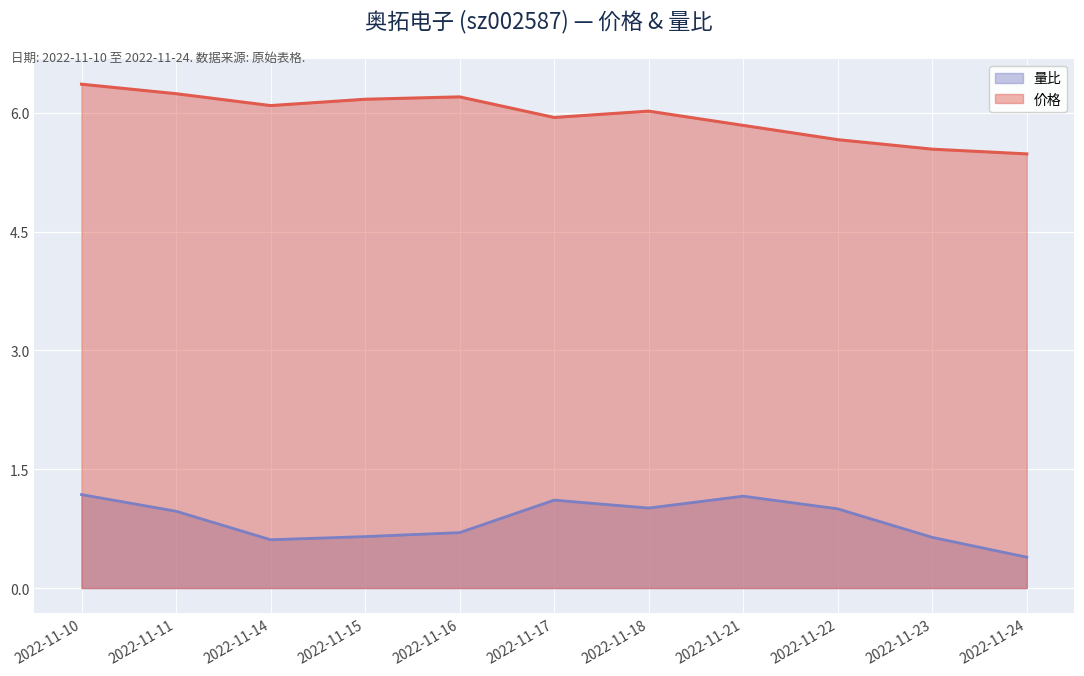

How many series are shown in this chart?

2